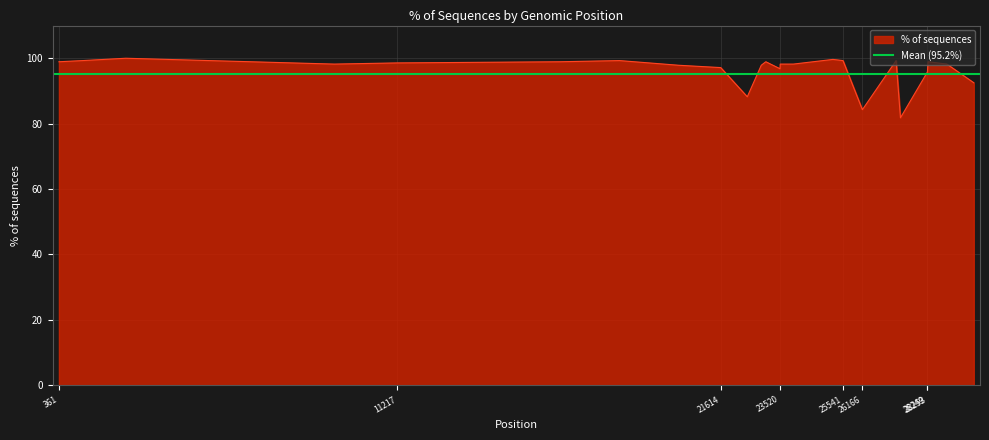

True or false: the data has more than 1 interior local peaks.

True